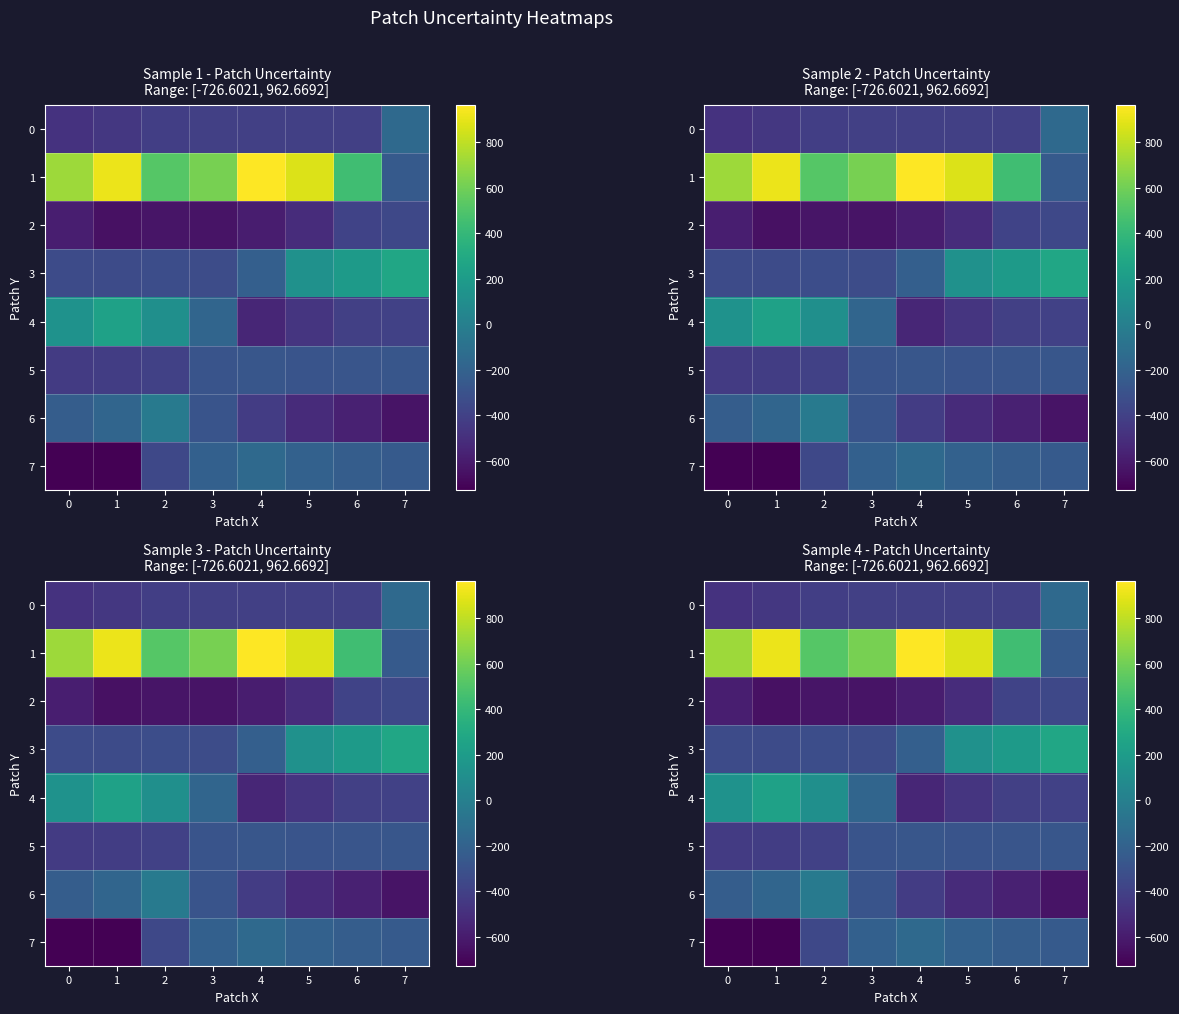

What is the average value of the 6 series?

-360.6